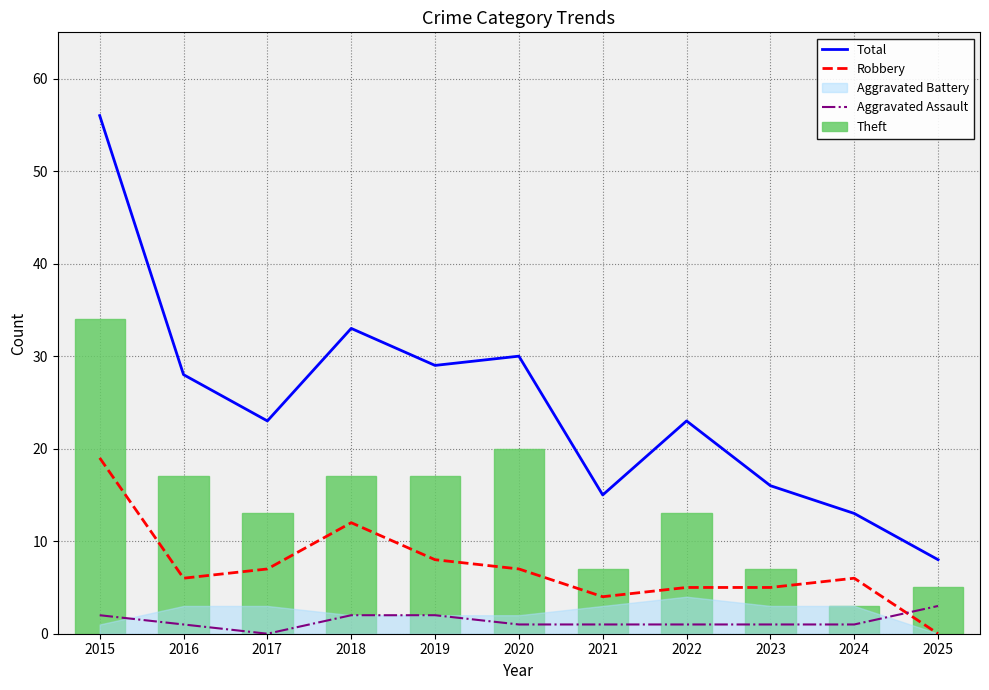

Is the value of Aggravated Assault at 2018 greater than the value of Robbery at 2025?

Yes